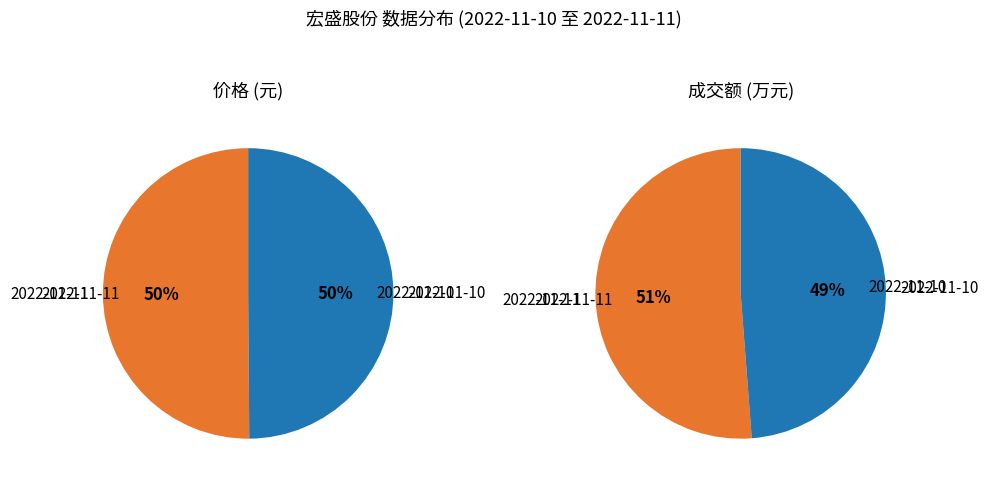

How many segments does this pie chart have?

2